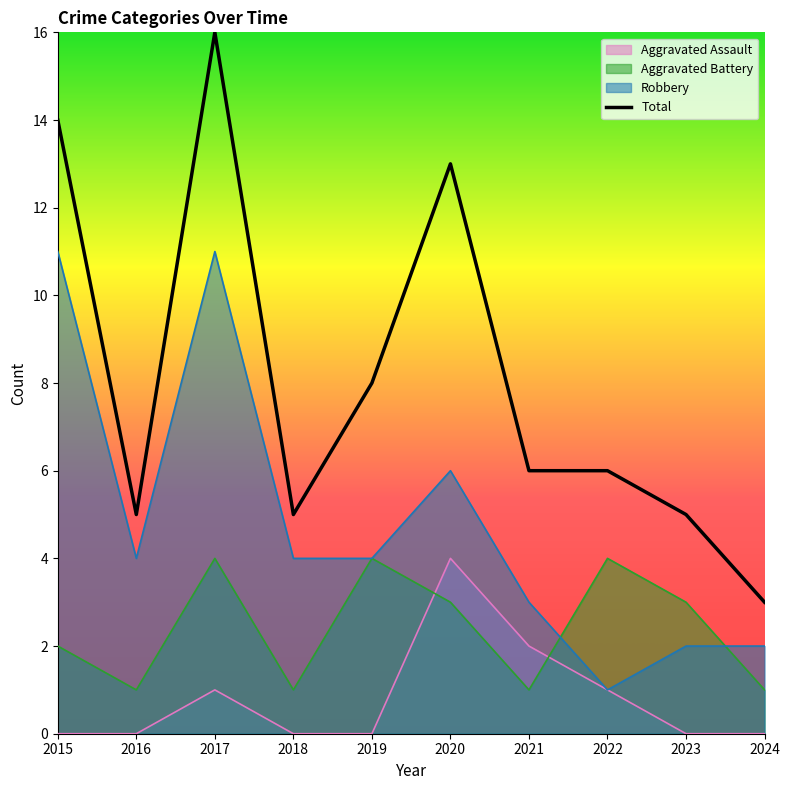

At how many categories does at least one series exceed 1?

10